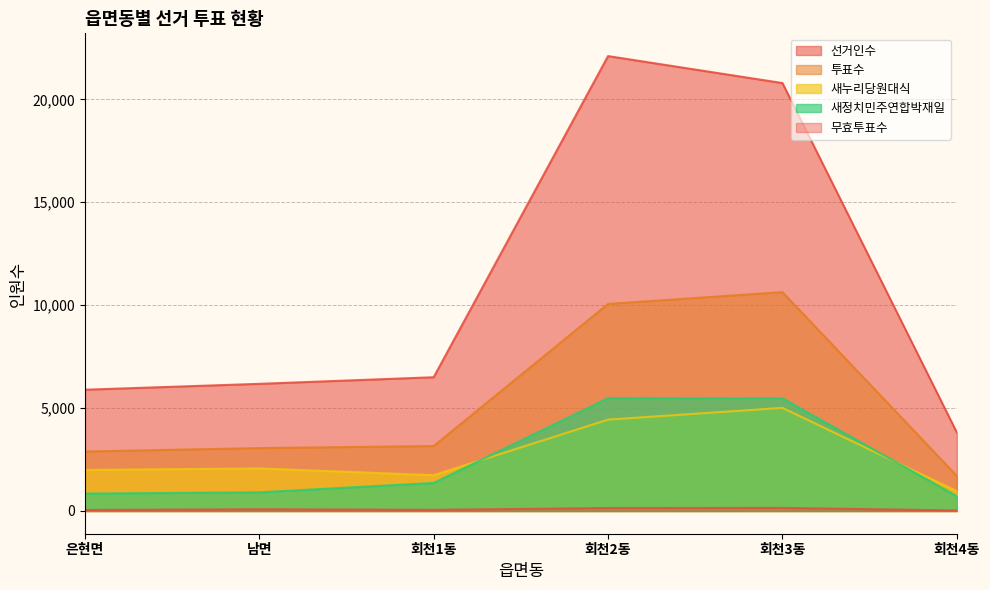

Where does the 투표수 series first go above 3156?

회천2동